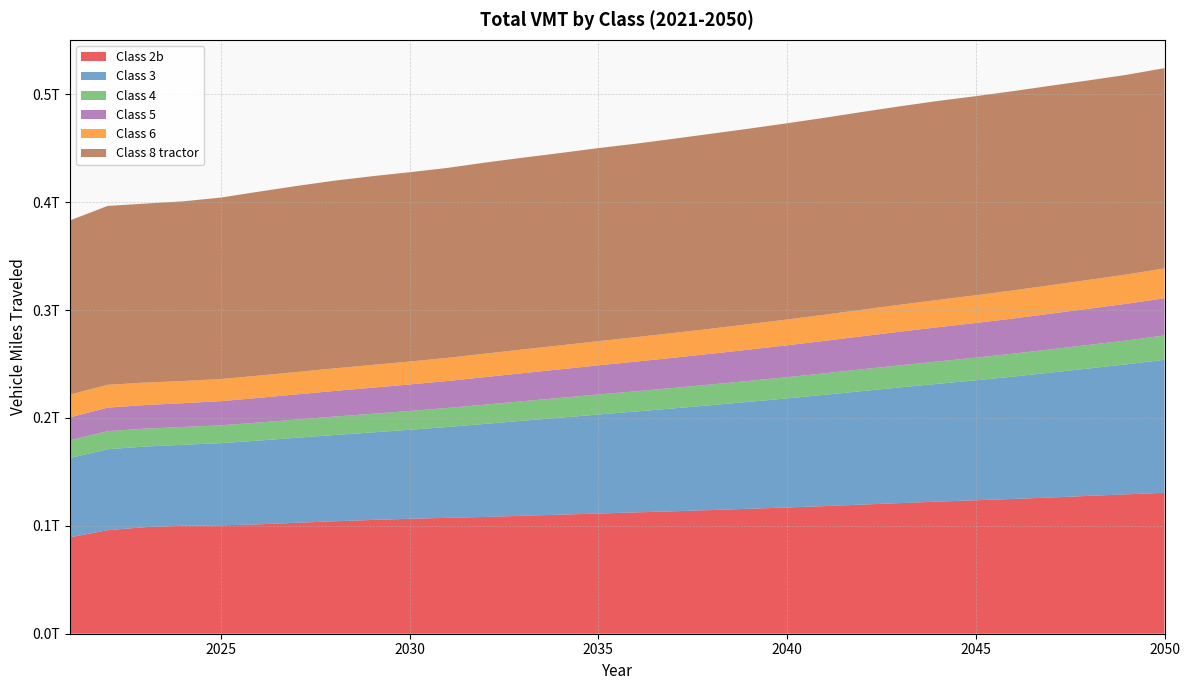

Reading left to right, what are all the values shown in this chart?

Class 2b: 2021=89367047258	2022=95977015103	2023=98812825093	2024=100094998262	2025=100480428369	2026=101424489851	2027=102816579379	2028=104230371474	2029=105455483885	2030=106552688626	2031=107424452369	2032=108253886031	2033=109351818811	2034=110401165432	2035=111417835072	2036=112489457631	2037=113510538094	2038=114627982591	2039=115850123693	2040=116997355307	2041=118310307563	2042=119717735523	2043=121104573397	2044=122464947899	2045=123740973616	2046=124960976971	2047=126310356730	2048=127802964994	2049=129218124555	2050=130641797616
Class 3: 2021=73491209528	2022=75058850216	2023=74732068170	2024=75056362035	2025=76161660589	2026=77621935152	2027=78824143867	2028=79954302377	2029=81126438449	2030=82515567903	2031=84225810466	2032=86247875384	2033=88082187836	2034=89903375495	2035=91787951690	2036=93531581020	2037=95407949582	2038=97274880077	2039=99140713889	2040=101139003489	2041=103182906147	2042=105260424586	2043=107264271525	2044=109199497978	2045=111173512067	2046=113428118479	2047=115822941164	2048=118129175965	2049=120538638987	2050=123324758518
Class 4: 2021=16520378018	2022=16751666086	2023=16583323470	2024=16511942220	2025=16557685158	2026=16722257362	2027=16890767928	2028=17088339593	2029=17262556084	2030=17432091594	2031=17617008402	2032=17882334217	2033=18106774449	2034=18331013863	2035=18560956767	2036=18749578162	2037=18987088573	2038=19201495496	2039=19451992116	2040=19687038560	2041=19940664954	2042=20197916946	2043=20476181735	2044=20750239584	2045=21001444423	2046=21268081895	2047=21550455521	2048=21826740426	2049=22125466912	2050=22481978241
Class 5: 2021=21162307201	2022=21781207474	2023=21876699449	2024=22056979412	2025=22392723421	2026=22851304902	2027=23305101083	2028=23762269052	2029=24185218020	2030=24574021166	2031=24995315890	2032=25529946187	2033=26015867346	2034=26490974044	2035=26992049079	2036=27460097467	2037=27971500229	2038=28471880452	2039=28978023799	2040=29522217276	2041=30073875231	2042=30625810228	2043=31170182519	2044=31688762523	2045=32144738176	2046=32604537868	2047=33083331053	2048=33547439679	2049=34027519884	2050=34590984593
Class 6: 2021=21091781567	2022=21163519149	2023=20772978430	2024=20535995156	2025=20494574836	2026=20605713318	2027=20747433204	2028=20918246976	2029=21075140453	2030=21225094027	2031=21427203499	2032=21712001880	2033=21953688763	2034=22184783429	2035=22444269251	2036=22685029916	2037=22981952520	2038=23270038111	2039=23576479434	2040=23913899486	2041=24248677947	2042=24609875997	2043=24984865263	2044=25353501920	2045=25688496716	2046=26038608940	2047=26399908478	2048=26753625869	2049=27126461958	2050=27570635908
Class 8 tractor: 2021=161513165543	2022=165833835900	2023=165951663770	2024=166563777972	2025=168228600747	2026=170541530605	2027=172436733111	2028=173990397454	2029=174970123218	2030=175504947152	2031=176099617242	2032=177122838114	2033=177771998793	2034=178326561102	2035=178984032831	2036=179352976607	2037=179997996228	2038=180679173597	2039=181251099851	2040=181920428178	2041=182564055297	2042=183310418623	2043=183965134659	2044=184426295534	2045=184571475281	2046=184729680953	2047=184895589065	2048=184945638188	2049=185089970625	2050=185700776885